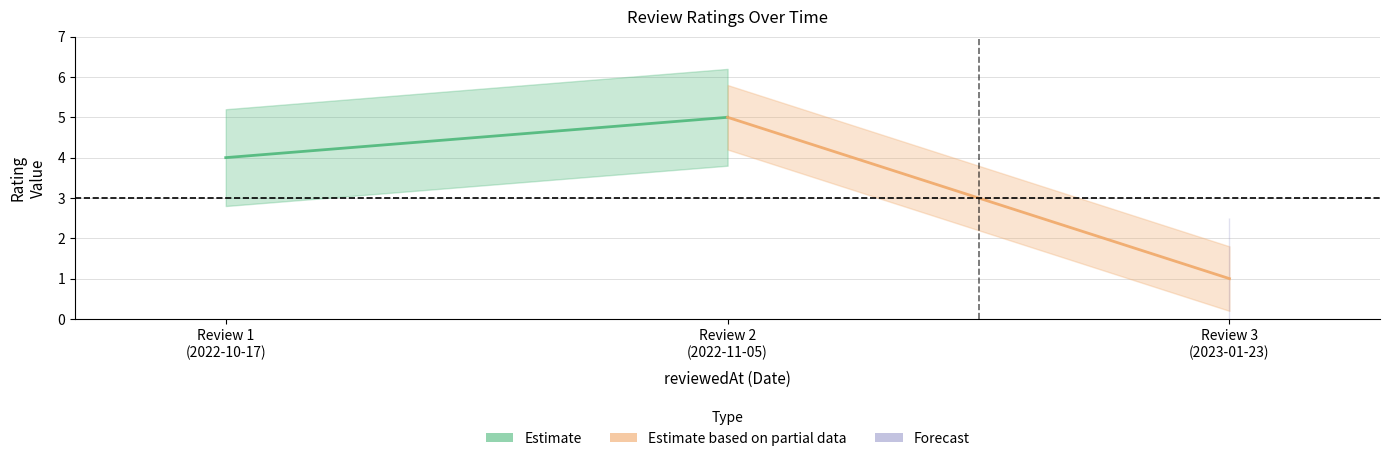

Reading right to left, list all the values displayed in this chart.

Estimate: 5	4
Estimate based on partial data: 1	5